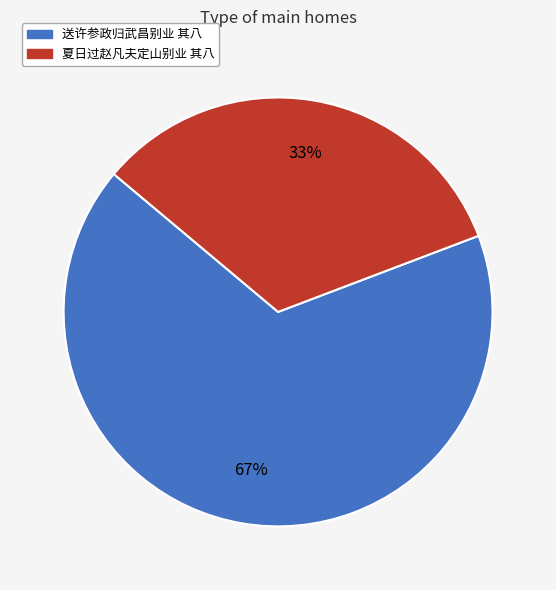

How many segments does this pie chart have?

2